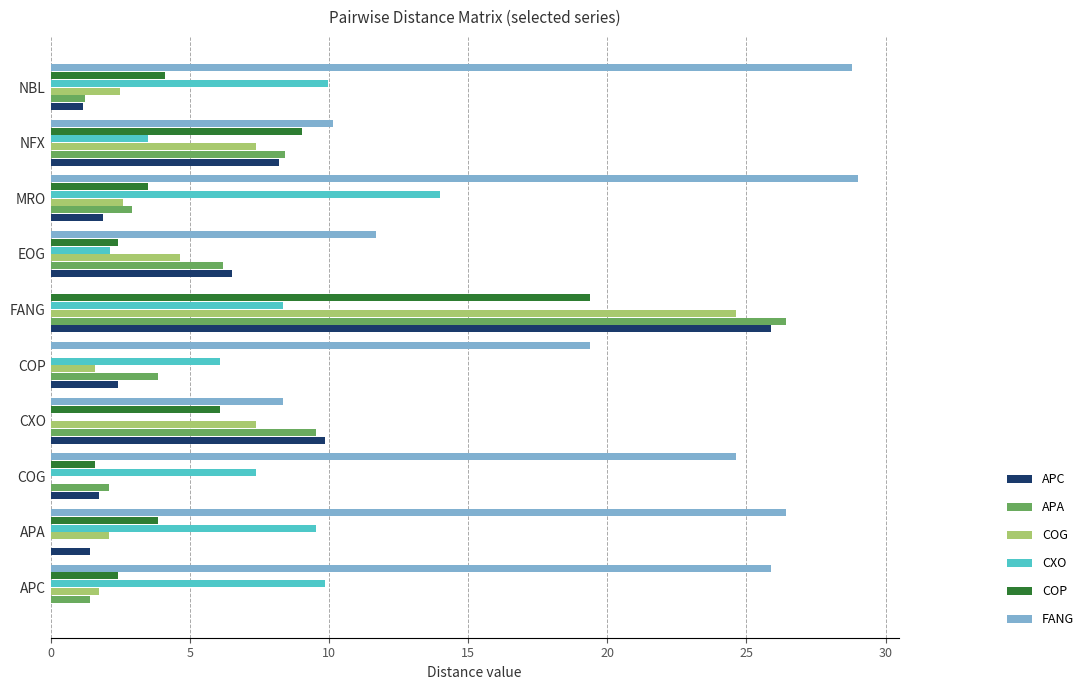

What is the approximate value of COG at MRO?

2.6